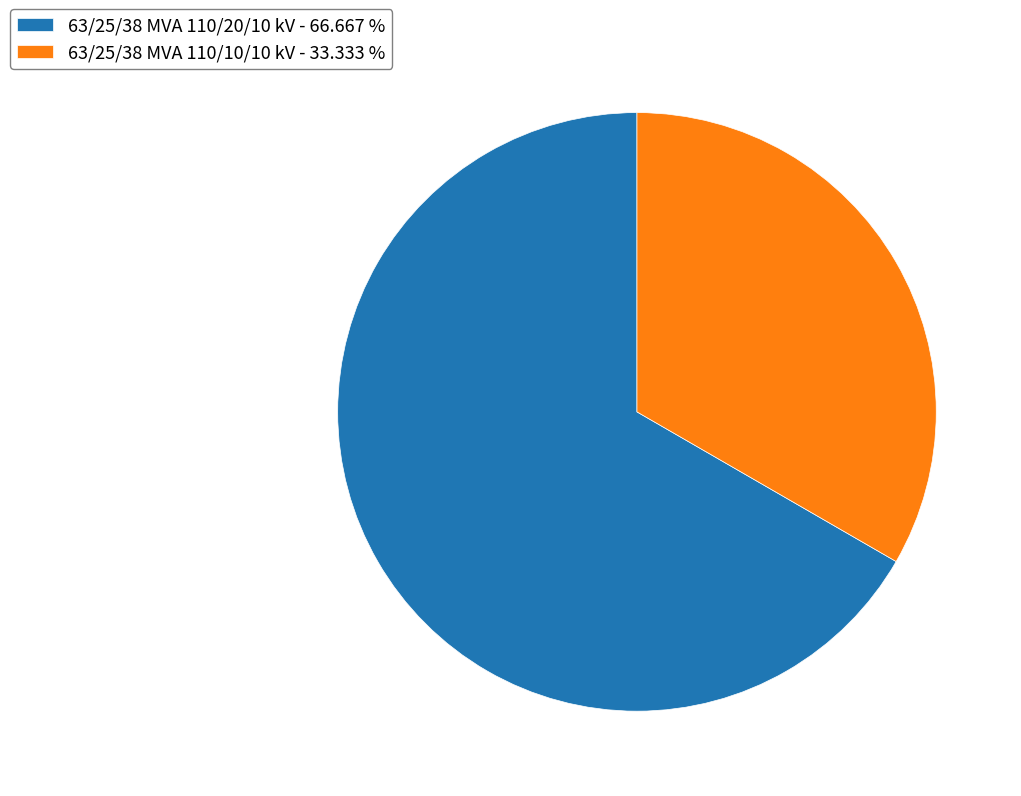

The 63/25/38 MVA 110/20/10 kV slice represents 72% of the pie. True or false?

False